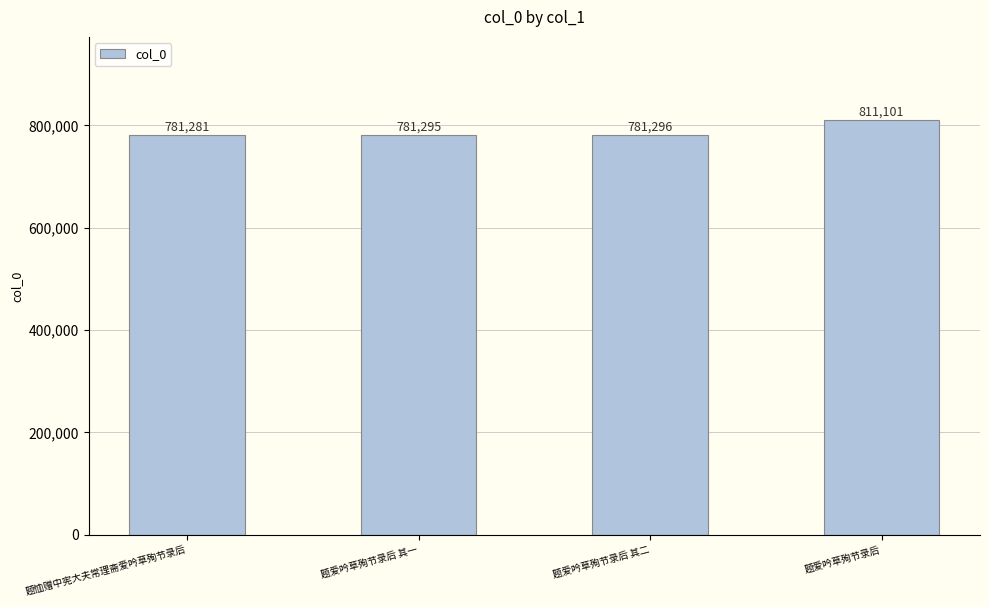

How many distinct data groups are displayed?

1